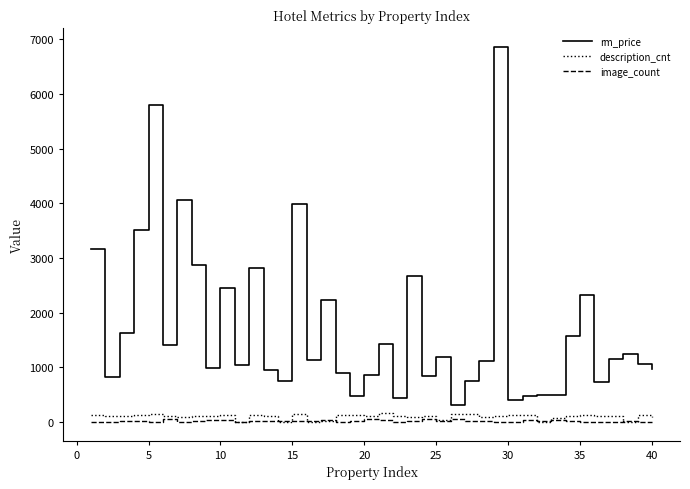

What is the minimum value for rm_price?

307